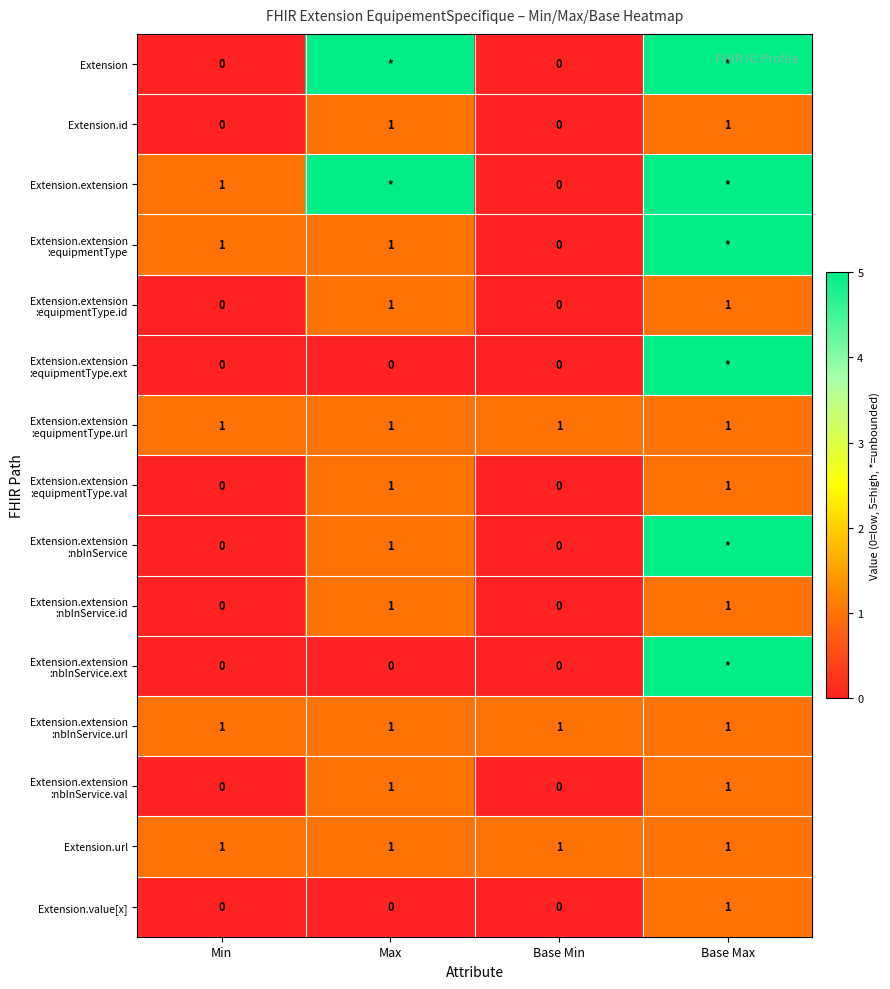

Is it true that Extension.value[x] equals 0 at Min?

True